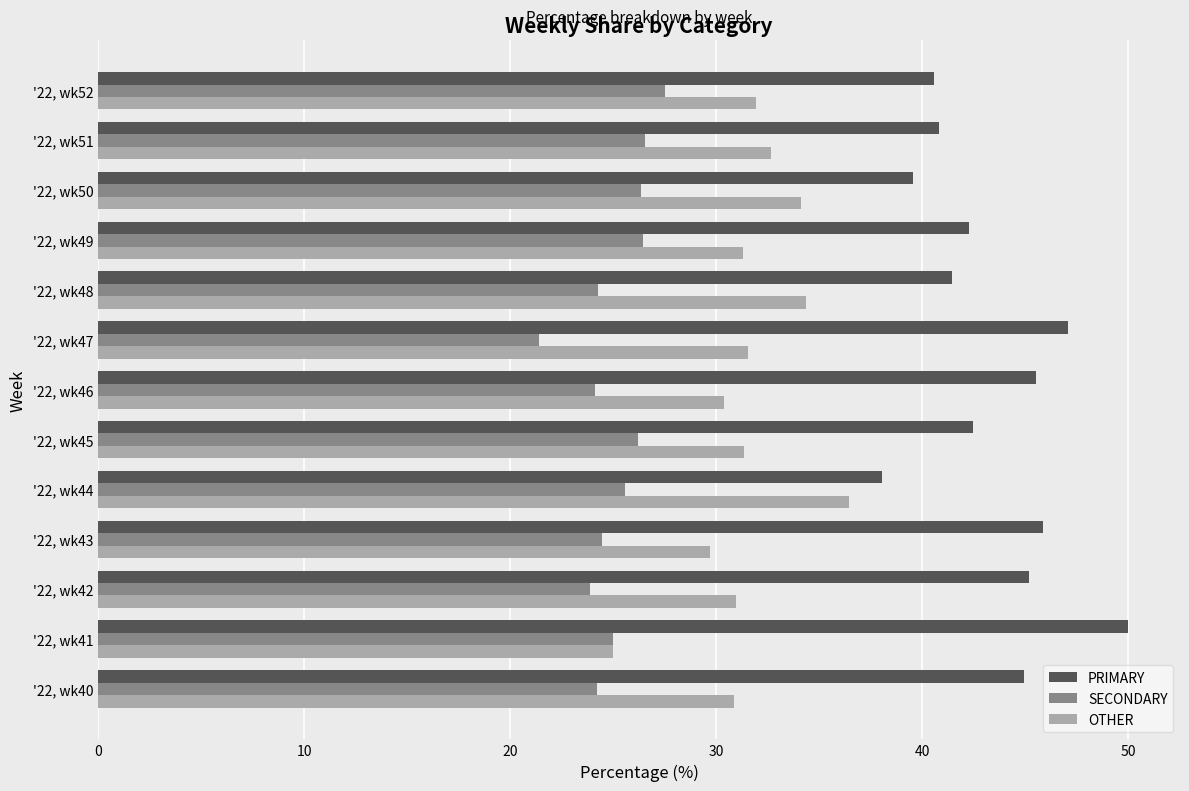

How many distinct data groups are displayed?

3